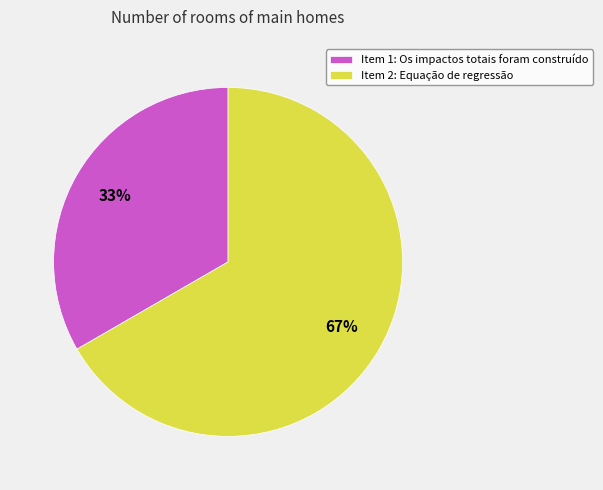

True or false: Item 2: Equação de regressão accounts for 61% of the total.

False